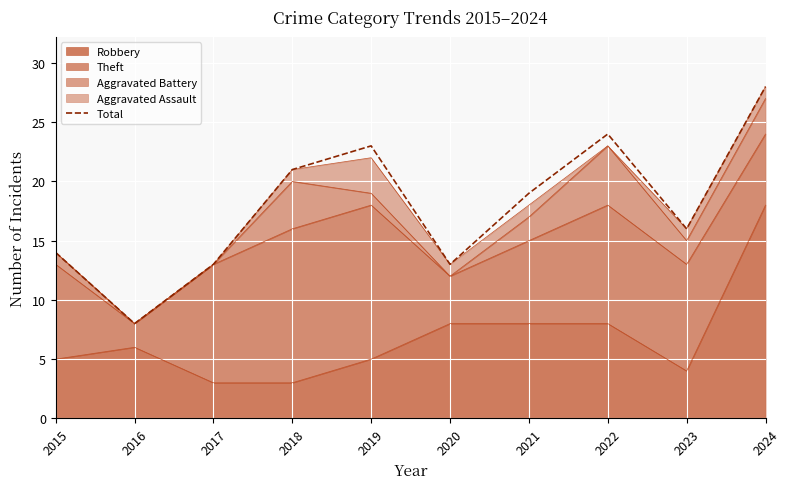

Reading right to left, list all the values displayed in this chart.

28	16	24	19	13	23	21	13	8	14